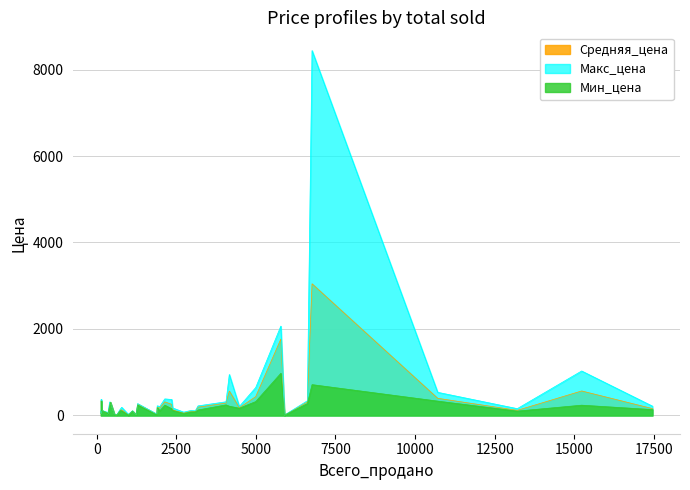

List the labels in order of Мин_цена value, largest first.

5783, 6763, 143, 10708, 4994, 430, 6616, 4062, 1286, 2138, 15229, 4165, 408, 1902, 4479, 2357, 17452, 3183, 148, 2382, 743, 1982, 786, 1124, 13208, 3098, 2957, 344, 140, 2733, 132, 350, 1239, 980, 561, 1890, 636, 5897, 999